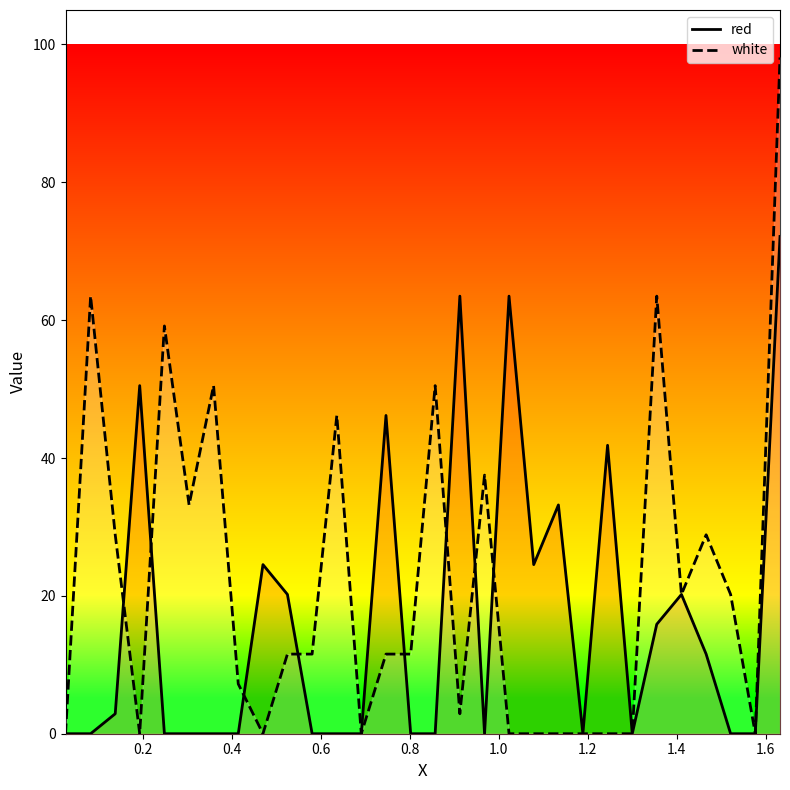

What is the difference between the maximum and minimum values in the white series?

98.1